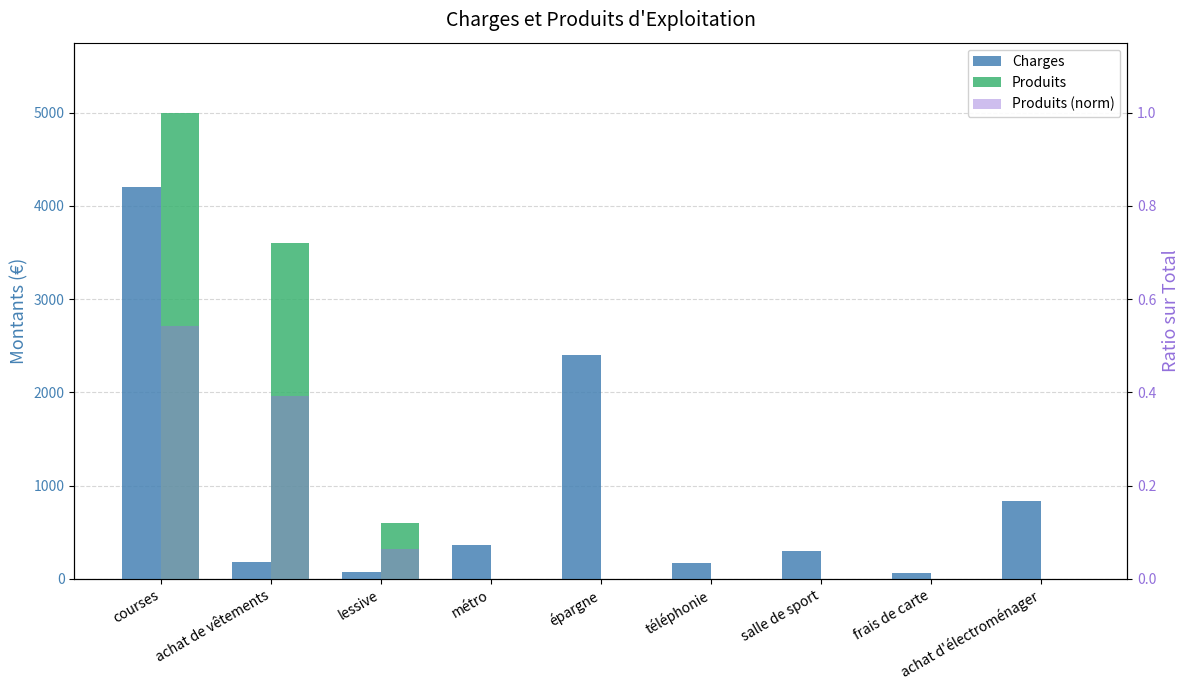

At which category is the sum across all series the highest?

courses